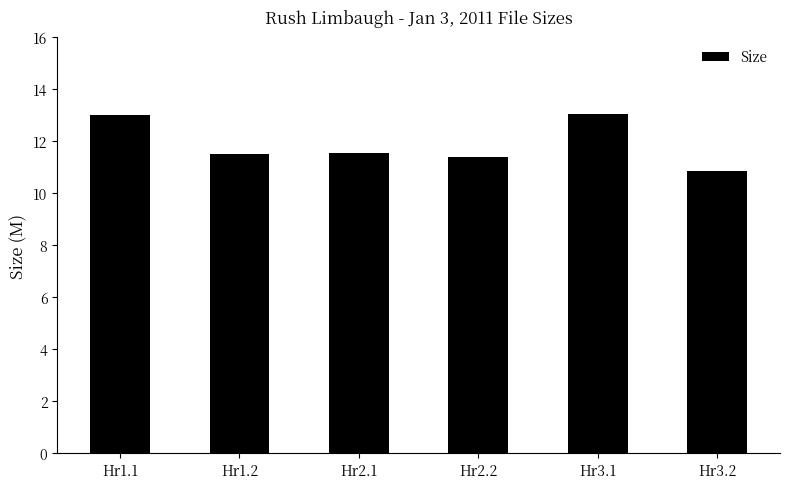

What is the ratio of the value at Hr1.1 to the value at Hr1.2?

1.1